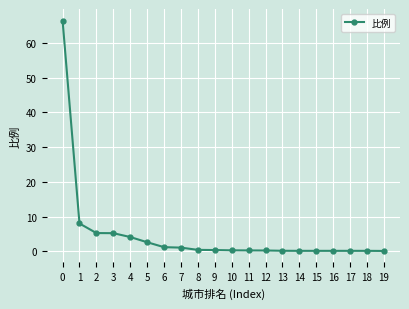

What is the value of the 5th point from the left?

4.1